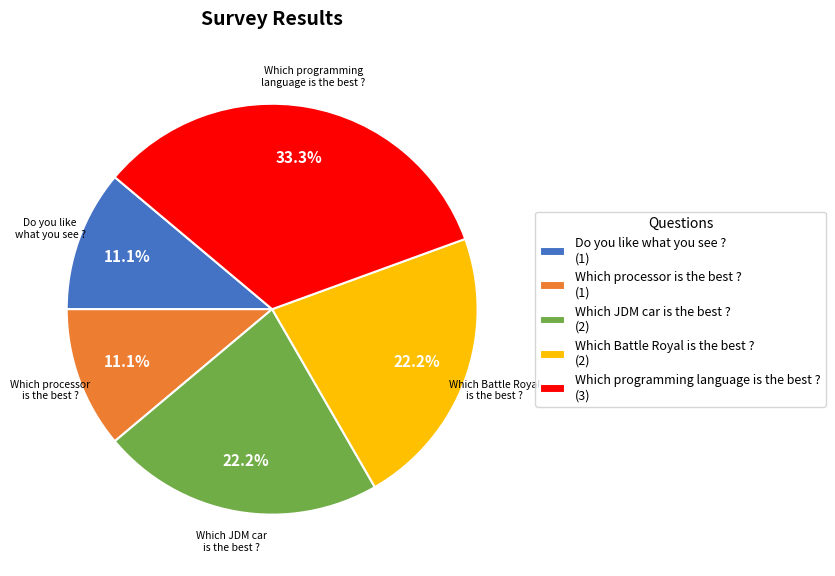

To the nearest percent, what percentage of the pie is Which programming language is the best ??

33%